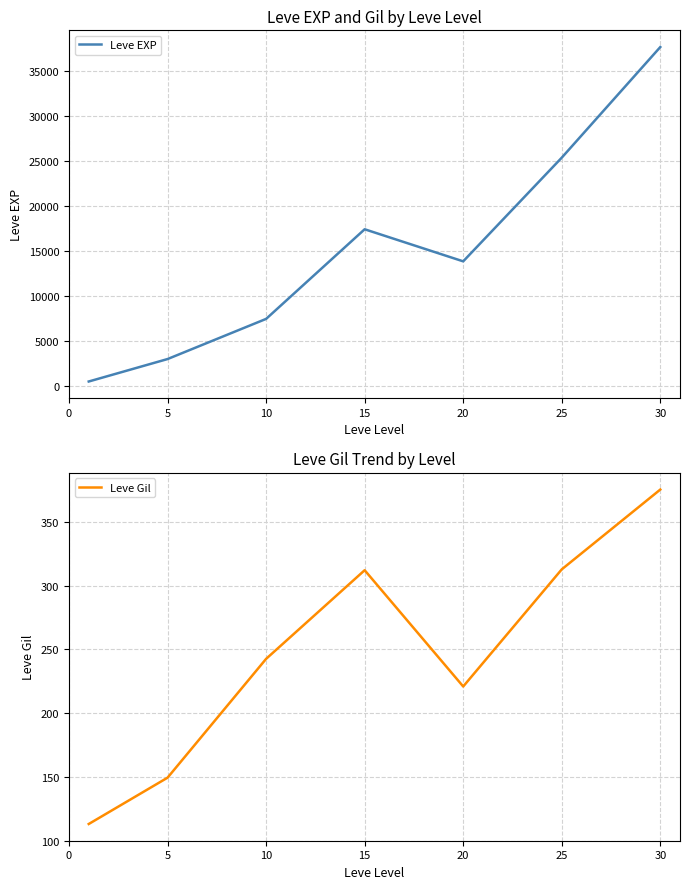

Is it true that Leve Gil equals 136.1 at 15?

False